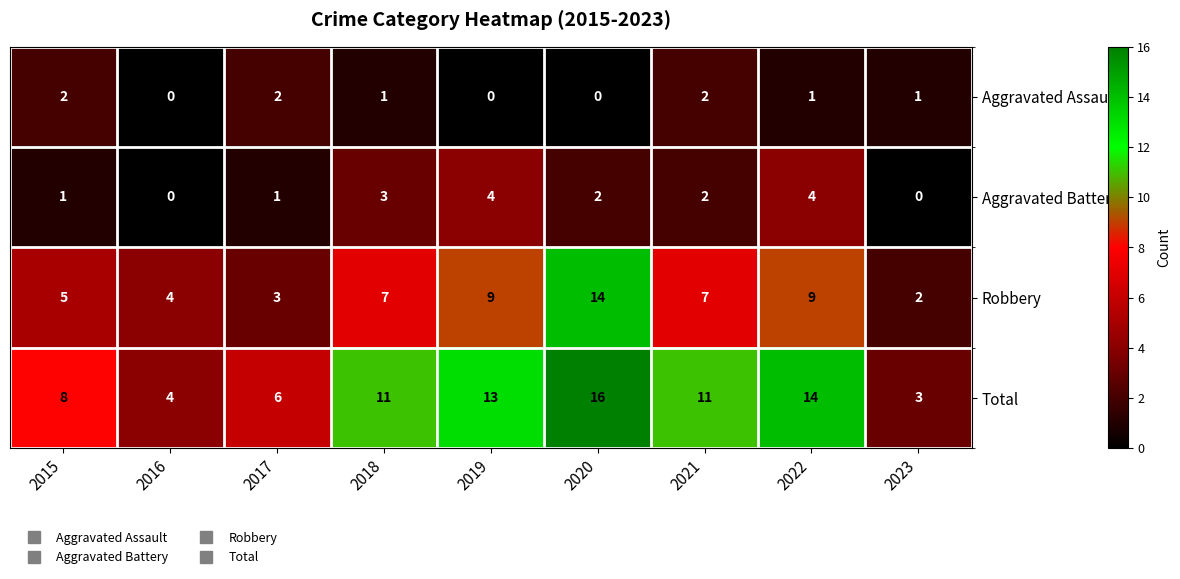

Where does the Aggravated Assault series first go above 1?

2015